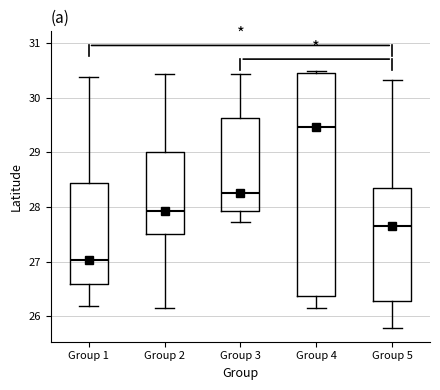

Reading left to right, read every box against the y-axis: the position of its median line, the range the box covers, and the ends of its whiskers. The values are not printed on the chart, so give them approximately, as read against the axis.

Group 1: median 27.0, box 26.6 to 28.4, whiskers 26.2 to 30.4
Group 2: median 27.9, box 27.5 to 29.0, whiskers 26.1 to 30.4
Group 3: median 28.3, box 27.9 to 29.6, whiskers 27.7 to 30.4
Group 4: median 29.5, box 26.4 to 30.5, whiskers 26.1 to 30.5
Group 5: median 27.6, box 26.3 to 28.3, whiskers 25.8 to 30.3